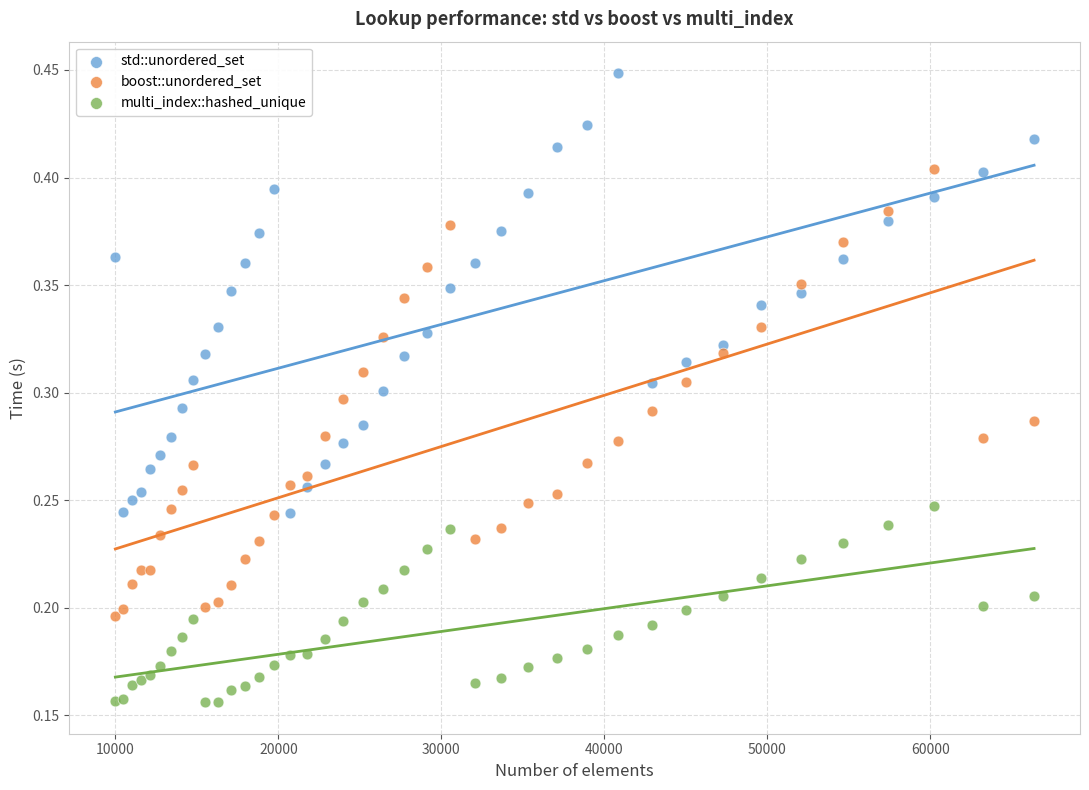

What are all the series names shown in the legend?

std::unordered_set, boost::unordered_set, multi_index::hashed_unique